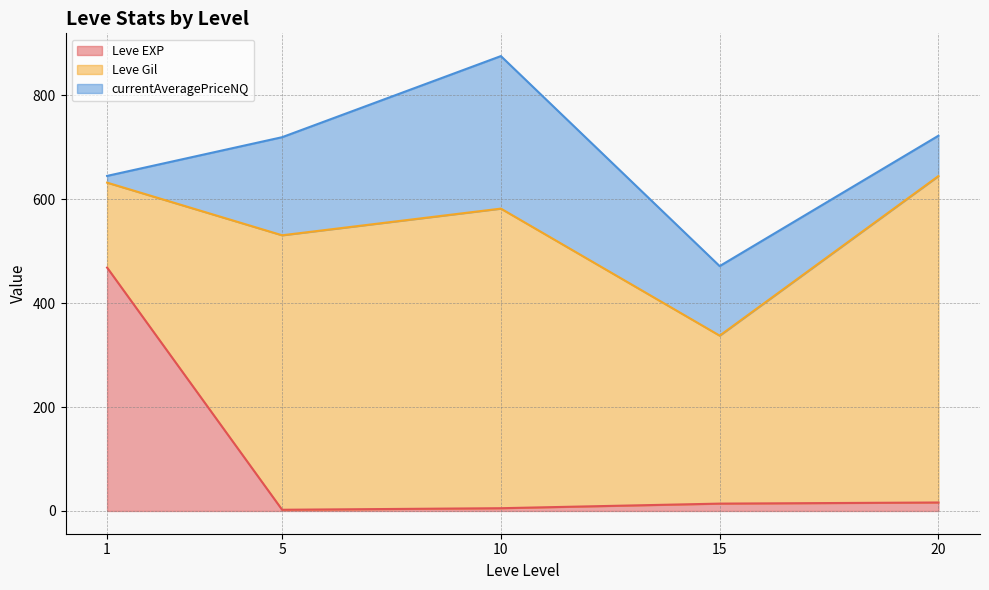

Count the number of data series in this chart.

3